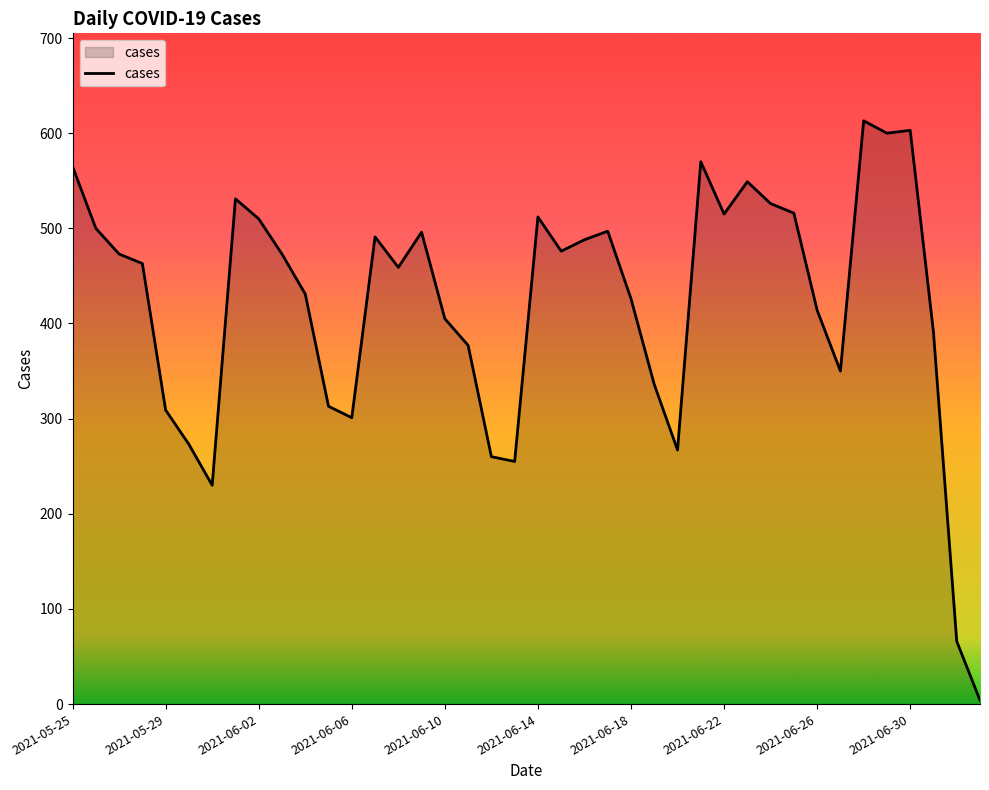

How many series are shown in this chart?

1